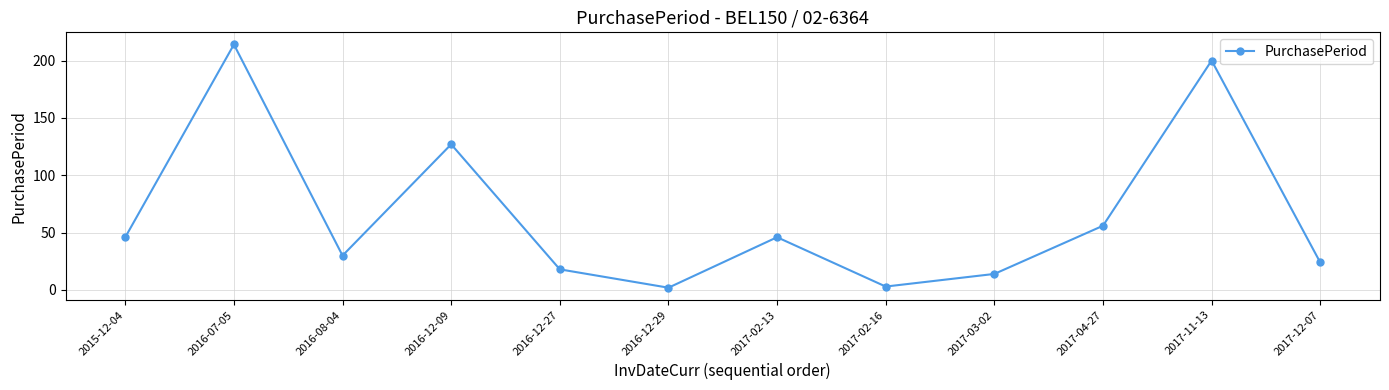

What is the smallest value displayed?

2